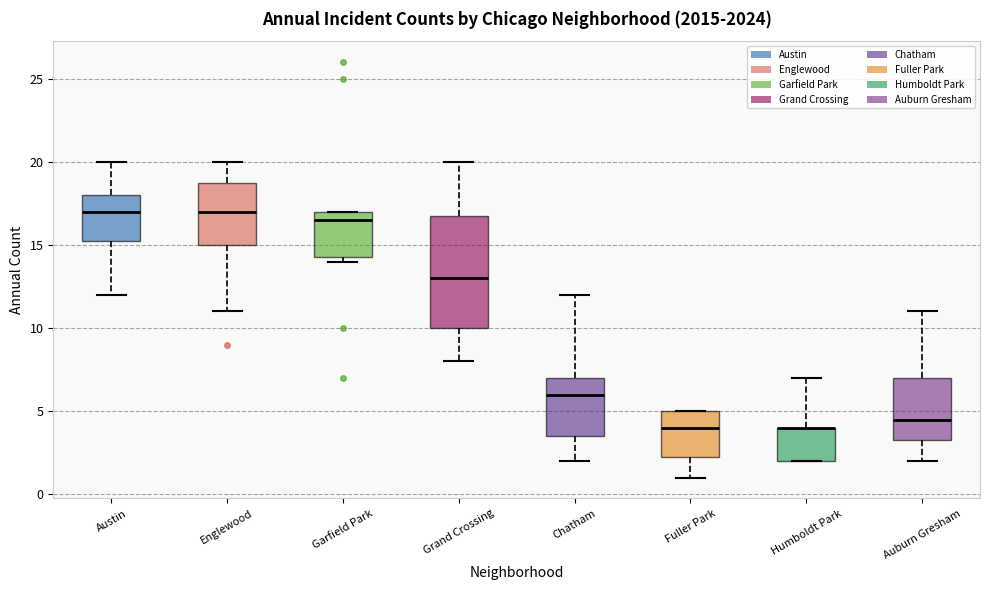

Where does the median line of the box for Fuller Park sit on the y-axis? The values are not printed on the chart, so give them approximately, as read against the axis.

4.0